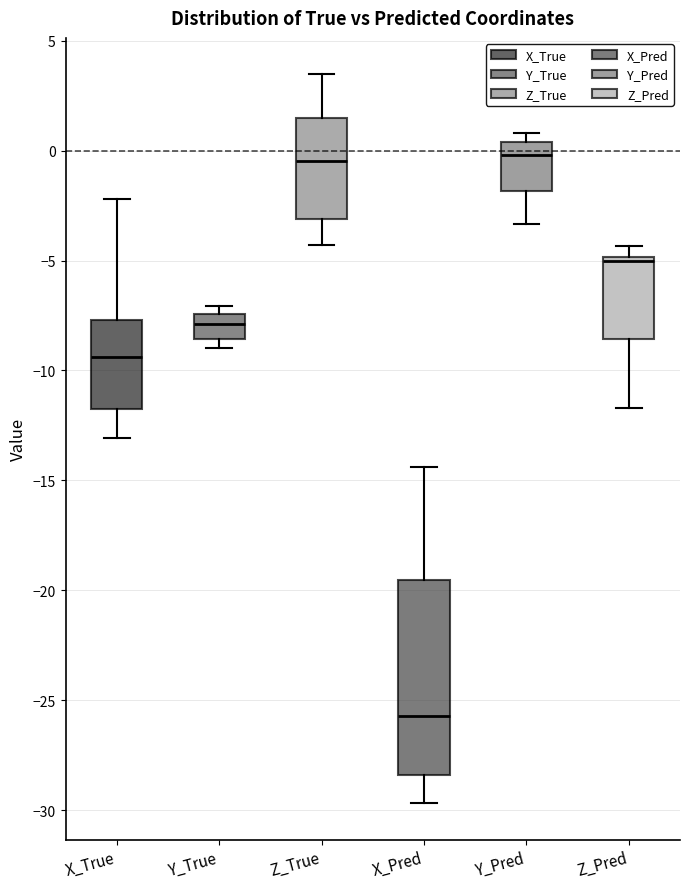

Where is the lower edge of the box for X_True on the y-axis? The values are not printed on the chart, so give them approximately, as read against the axis.

-11.5